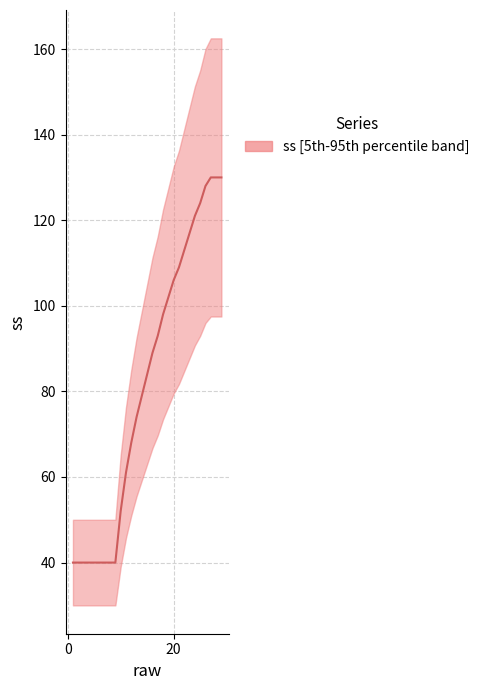

What is the change in value from 5 to 20?

+66